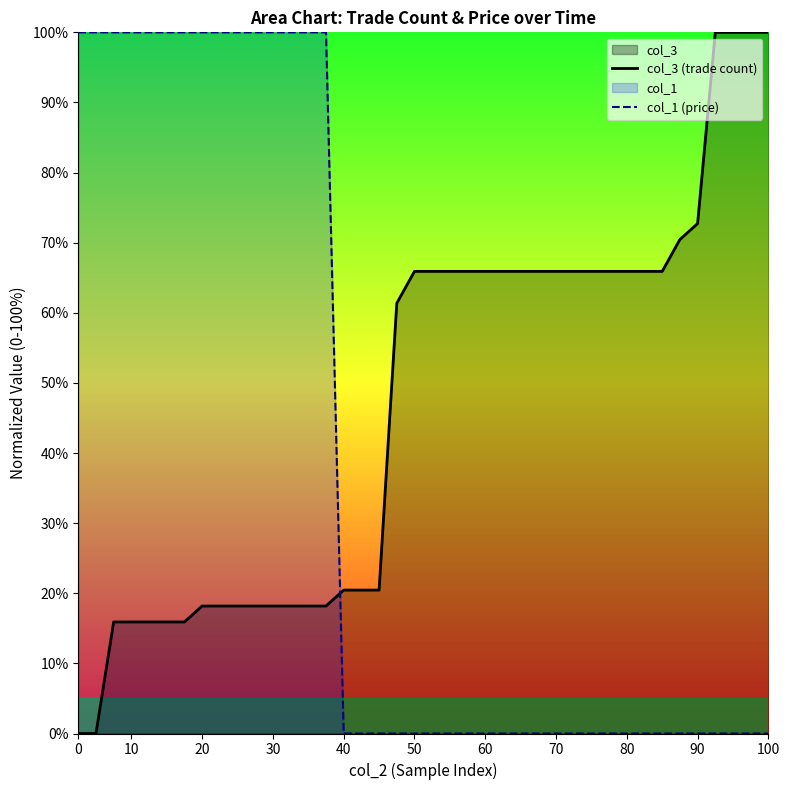

Reading right to left, extract all data points from this chart.

col_3 (trade count): 100.0	100.0	100.0	100.0	72.7	70.5	65.9	65.9	65.9	65.9	65.9	65.9	65.9	65.9	65.9	65.9	65.9	65.9	65.9	65.9	65.9	61.4	20.5	20.5	20.5	18.2	18.2	18.2	18.2	18.2	18.2	18.2	18.2	15.9	15.9	15.9	15.9	15.9	0.0	0.0
col_1 (price): 0.0	0.0	0.0	0.0	0.0	0.0	0.0	0.0	0.0	0.0	0.0	0.0	0.0	0.0	0.0	0.0	0.0	0.0	0.0	0.0	0.0	0.0	0.0	0.0	0.0	100.0	100.0	100.0	100.0	100.0	100.0	100.0	100.0	100.0	100.0	100.0	100.0	100.0	100.0	100.0